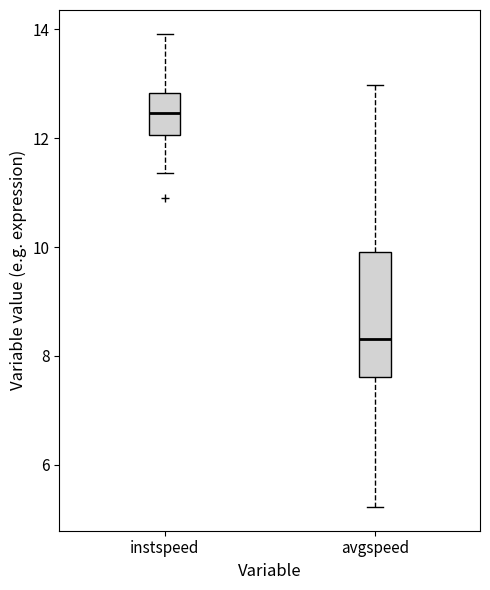

Where does the lower whisker of the box for instspeed end on the y-axis? The values are not printed on the chart, so give them approximately, as read against the axis.

11.4